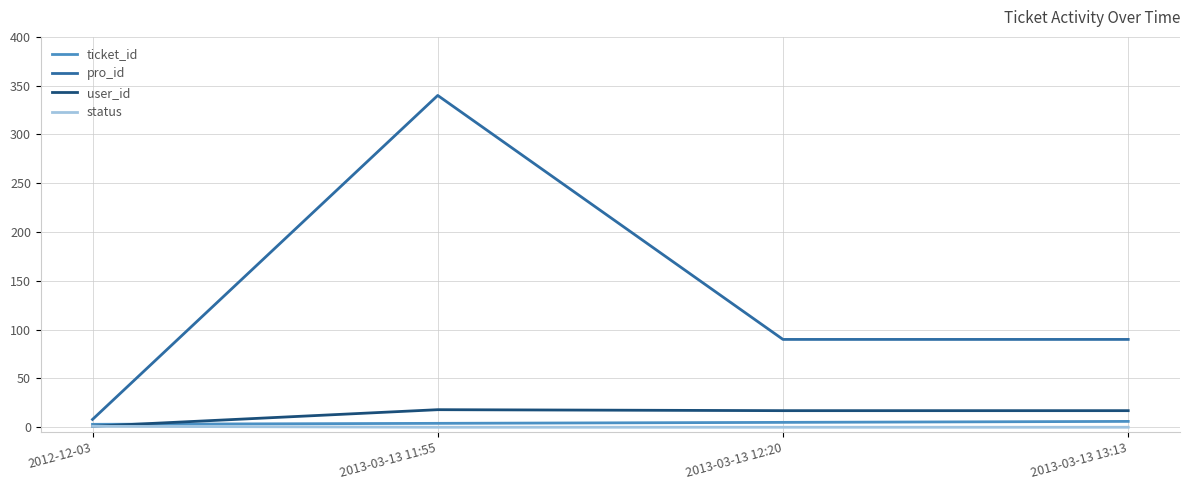

Which label corresponds to the largest value in the chart?

2013-03-13 11:55